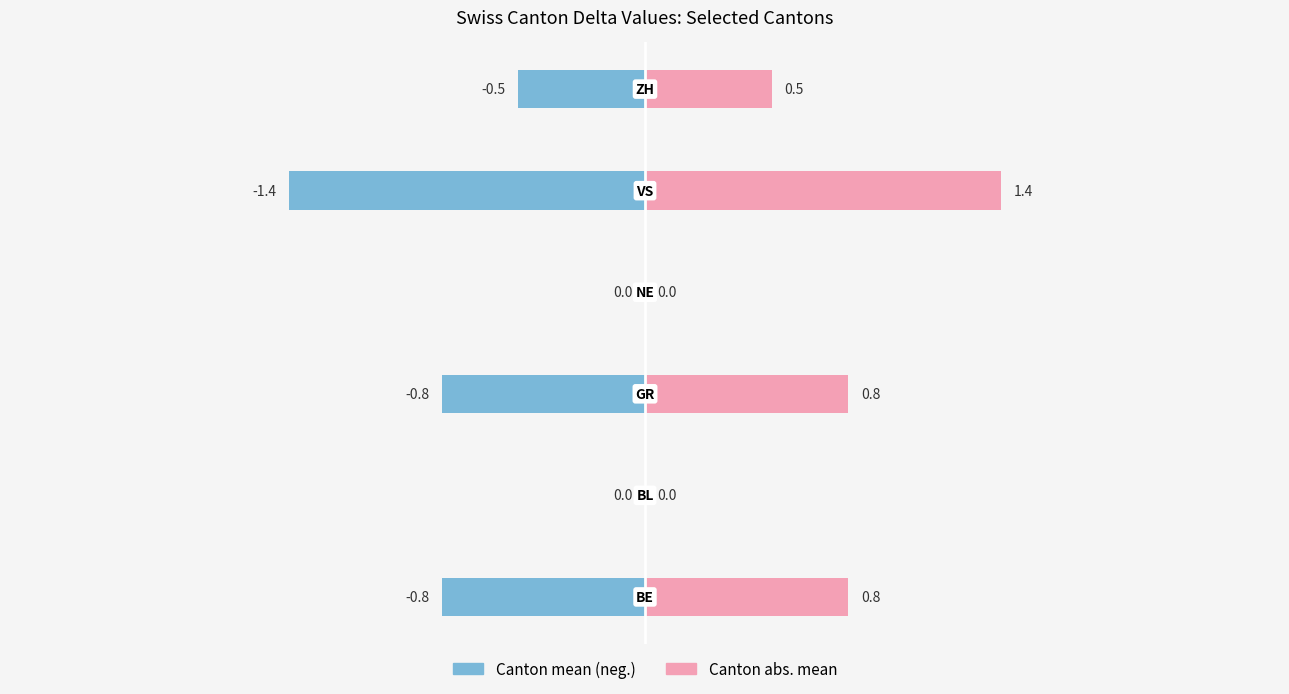

List the labels in order of Canton mean (negative side) value, smallest first.

4, 0, 2, 5, 1, 3